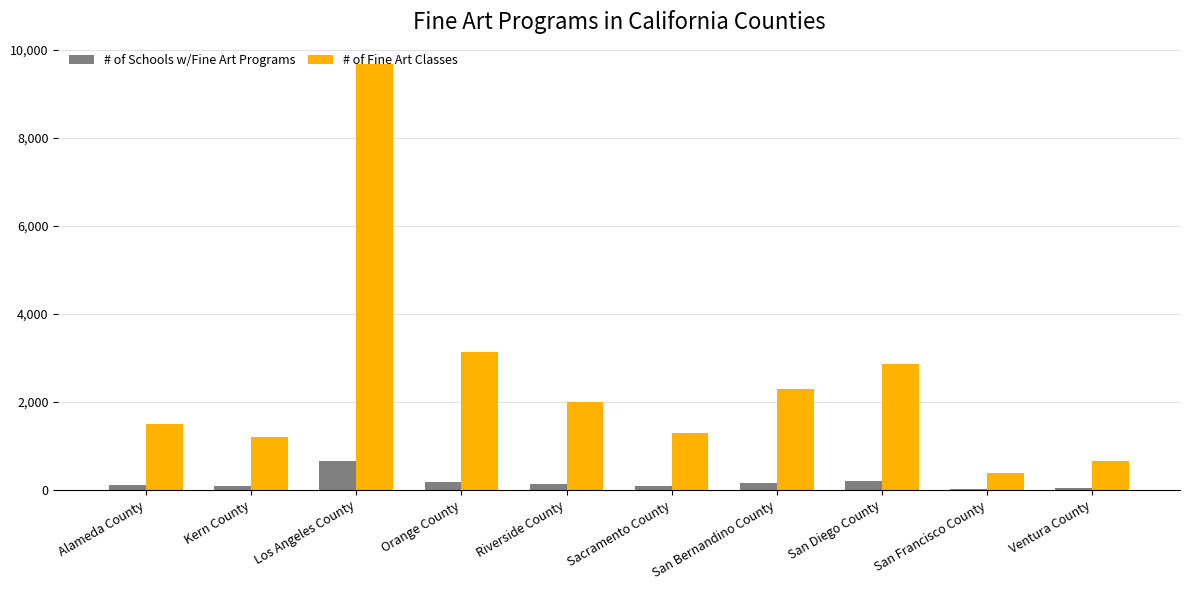

Which series has the largest range (max minus min)?

# of Fine Art Classes